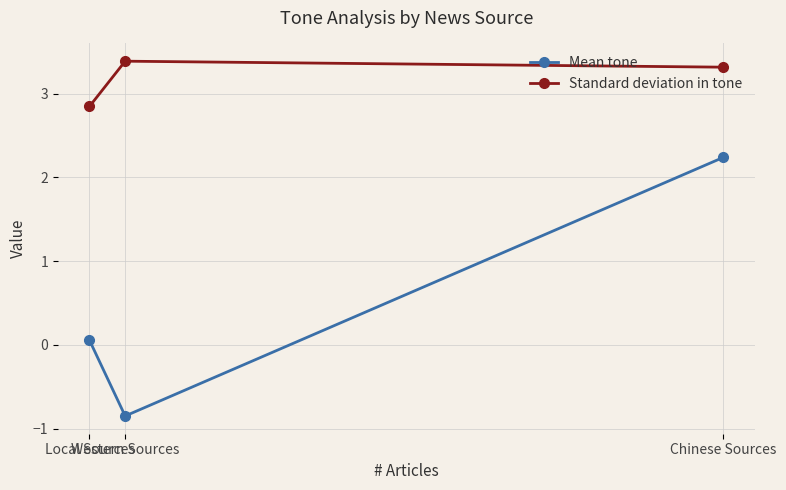

Is it true that Standard deviation in tone equals 3.3 at Chinese Sources?

True